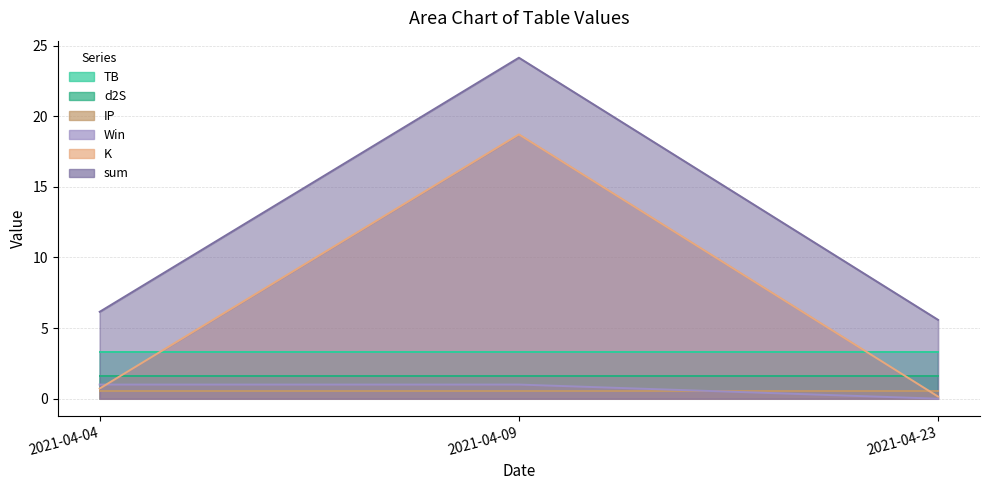

The value of K at 2021-04-23 is 0.1. True or false?

False